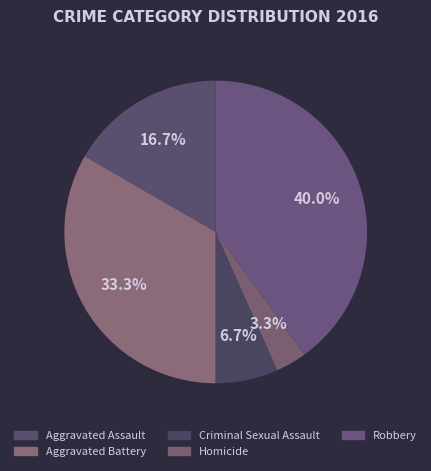

How many segments does this pie chart have?

5